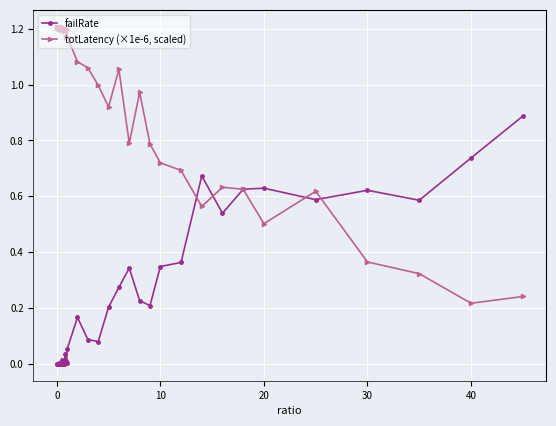

What are all the series names shown in the legend?

failRate, totLatency (×1e-6, scaled)